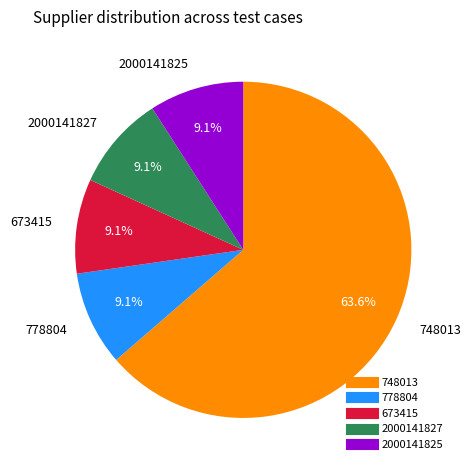

Which category has the biggest portion of the pie?

748013